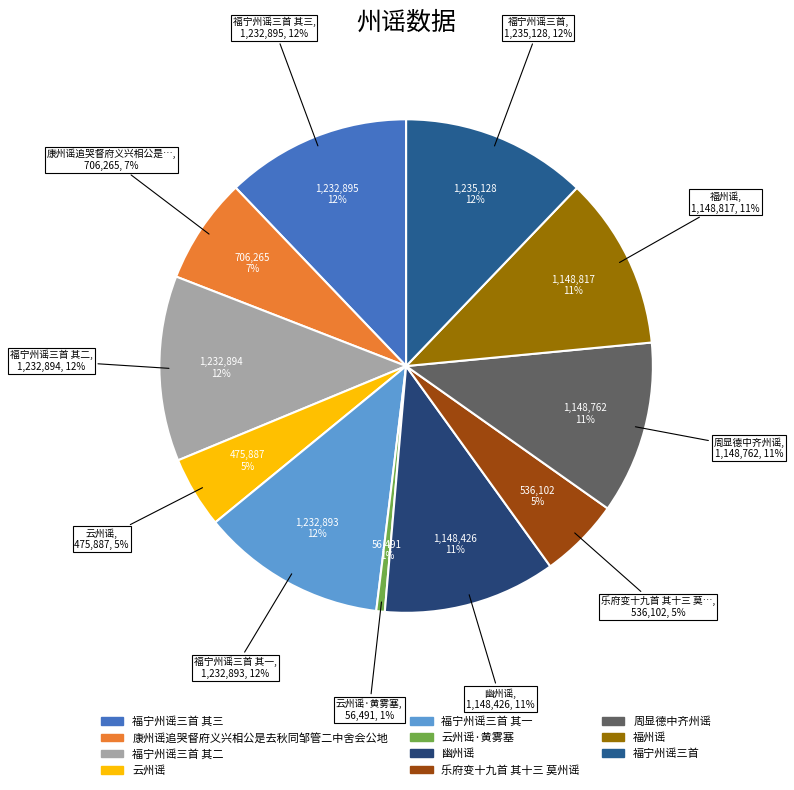

Count the number of slices in the pie.

11